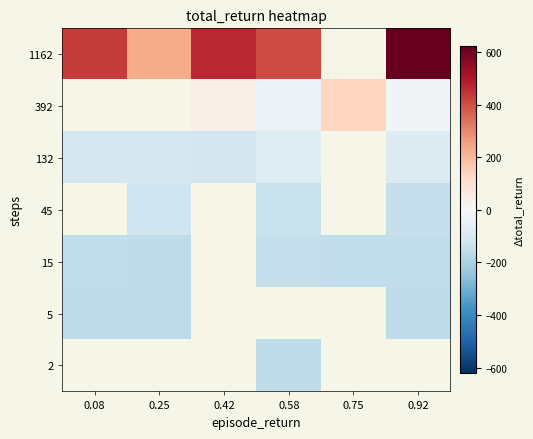

At 0.92, list the series in order from smallest to largest.

2, 5, 15, 45, 132, 392, 1162